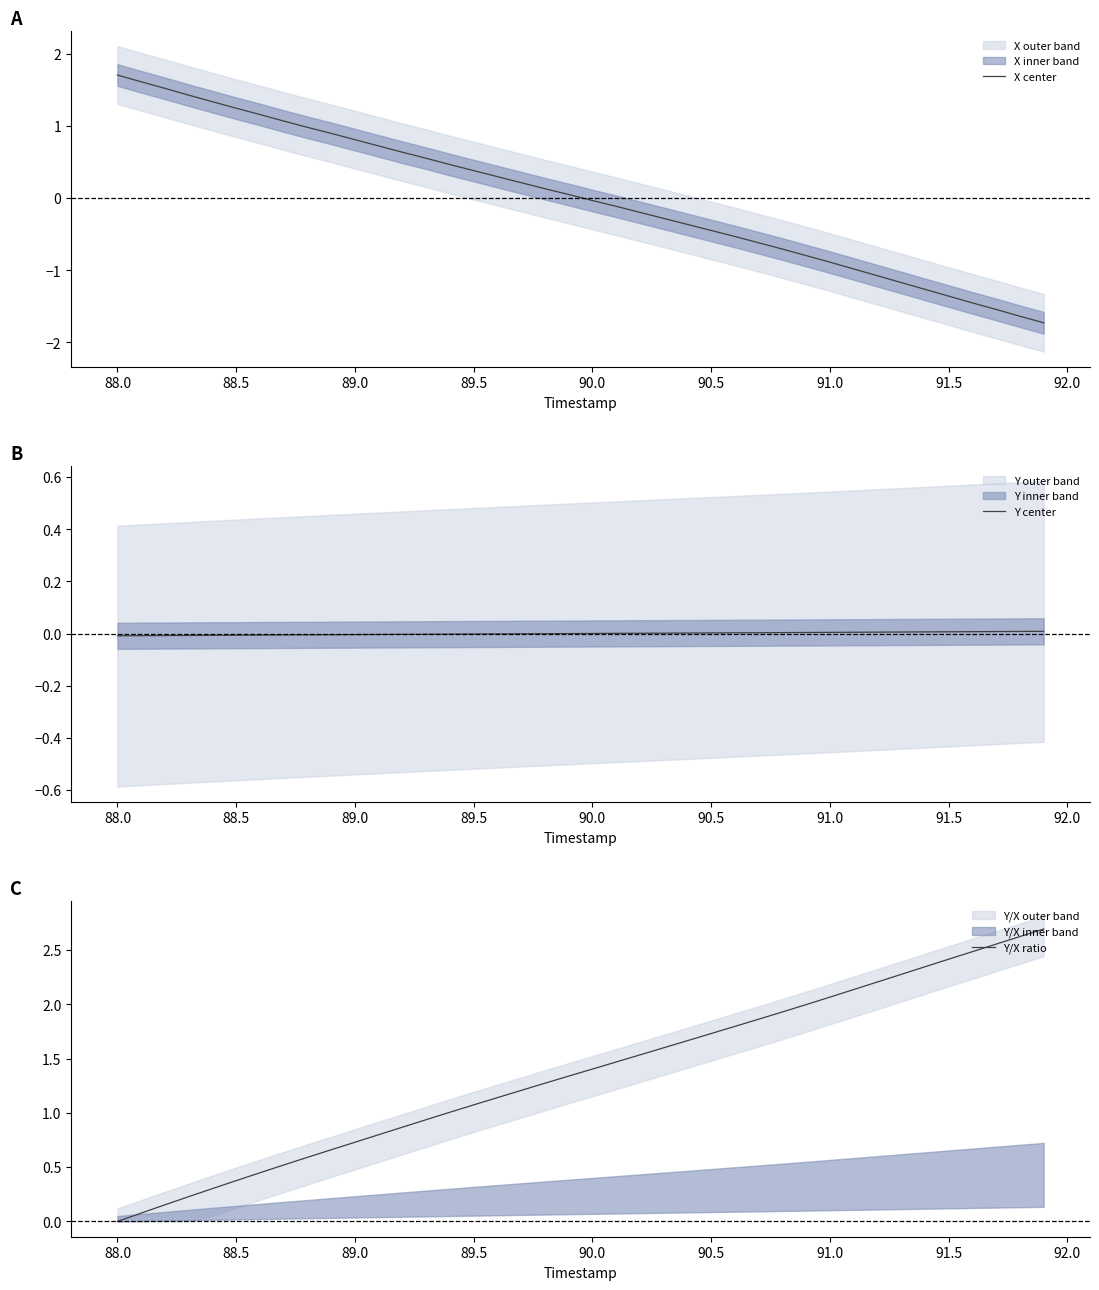

How many data points in Y/X ratio are less than 1?

14